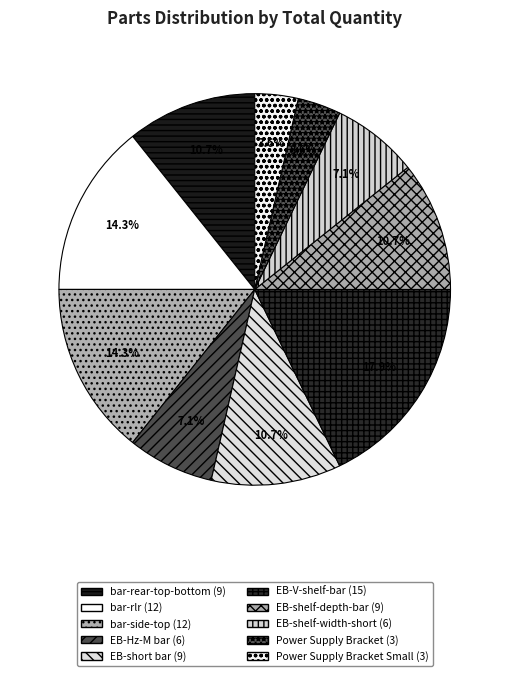

How many segments does this pie chart have?

10